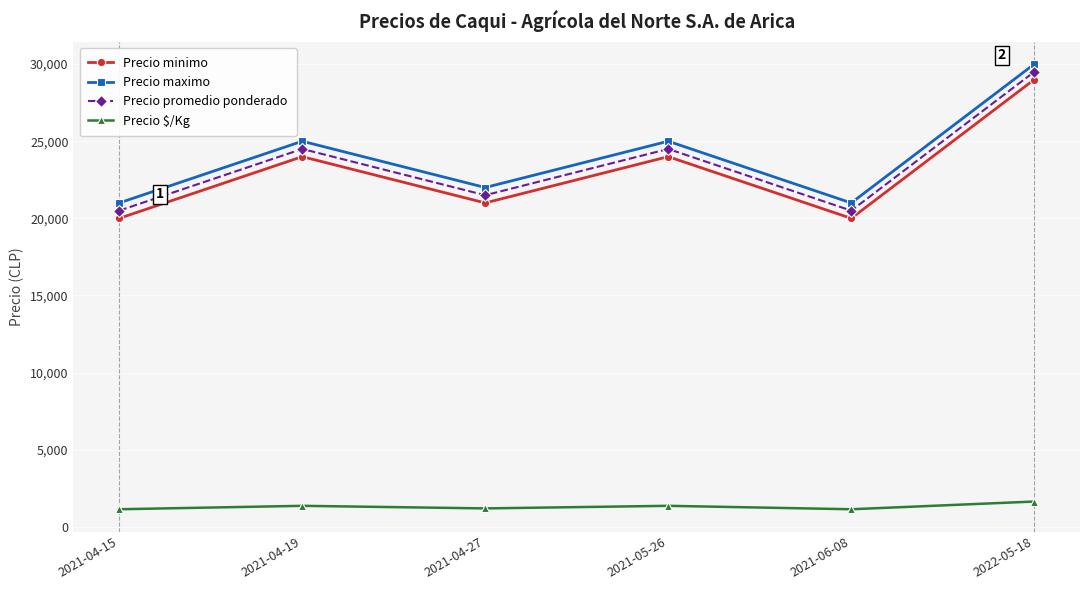

What is the difference between the maximum and second lowest values in the Precio maximo series?

9000